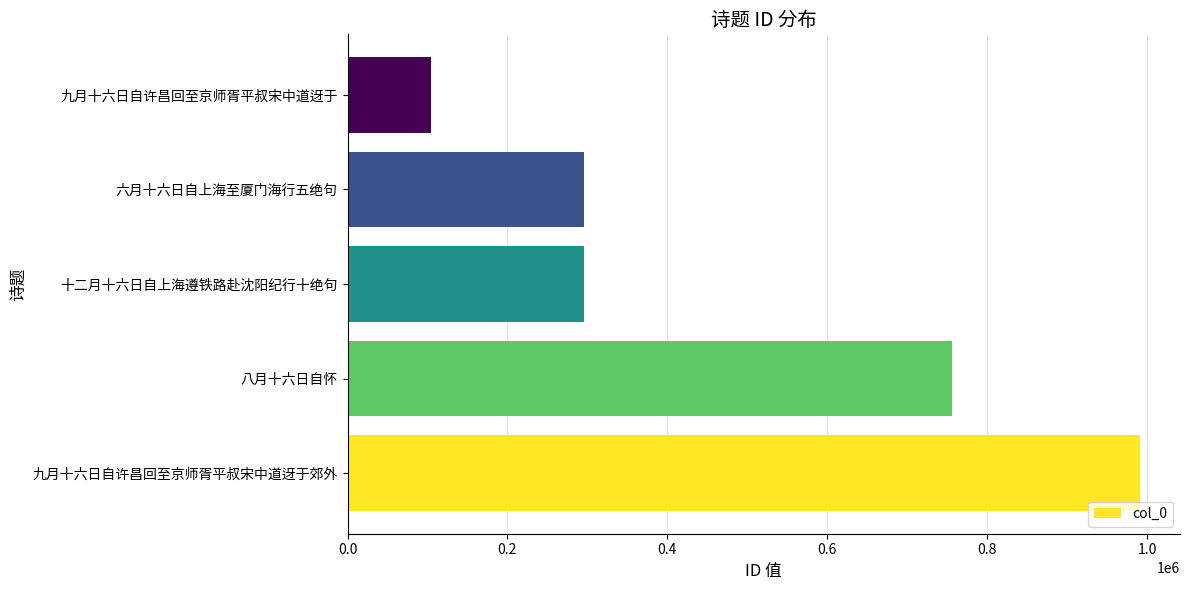

How many bars are there in total?

5